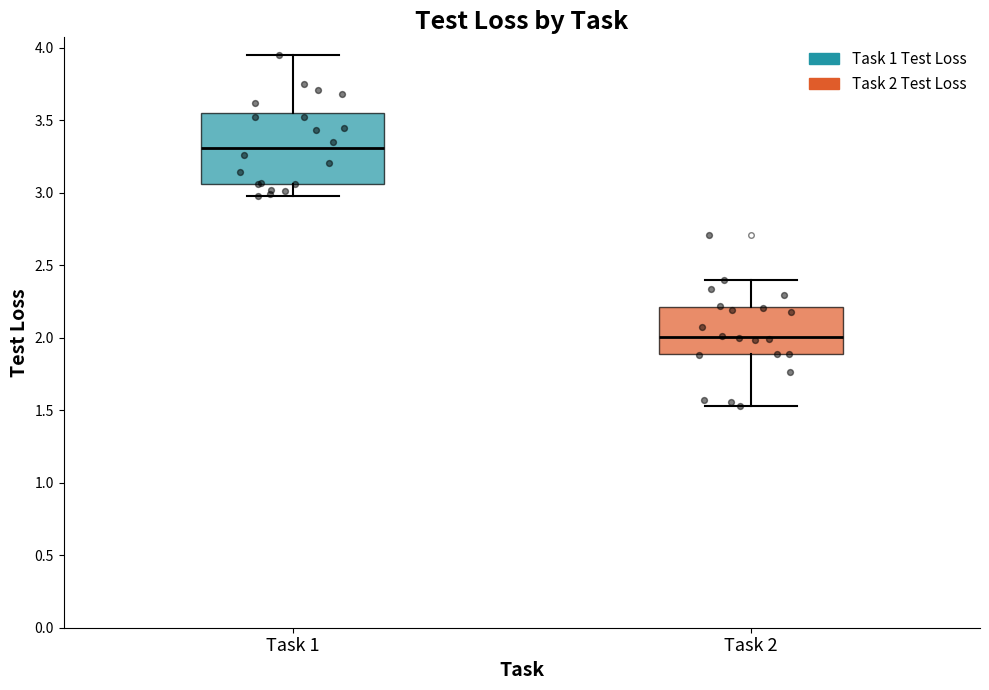

Reading left to right, read every box against the y-axis: the position of its median line, the range the box covers, and the ends of its whiskers. The values are not printed on the chart, so give them approximately, as read against the axis.

Task 1: median 3.30, box 3.05 to 3.55, whiskers 3.00 to 3.95
Task 2: median 2.00, box 1.90 to 2.20, whiskers 1.55 to 2.40